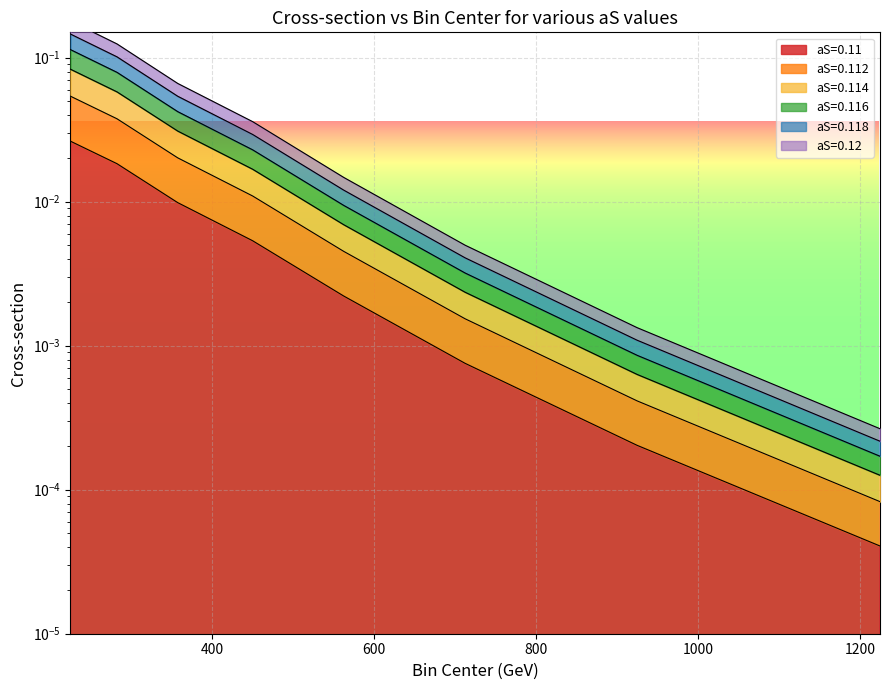

What is the maximum value for aS=0.112?

0.1